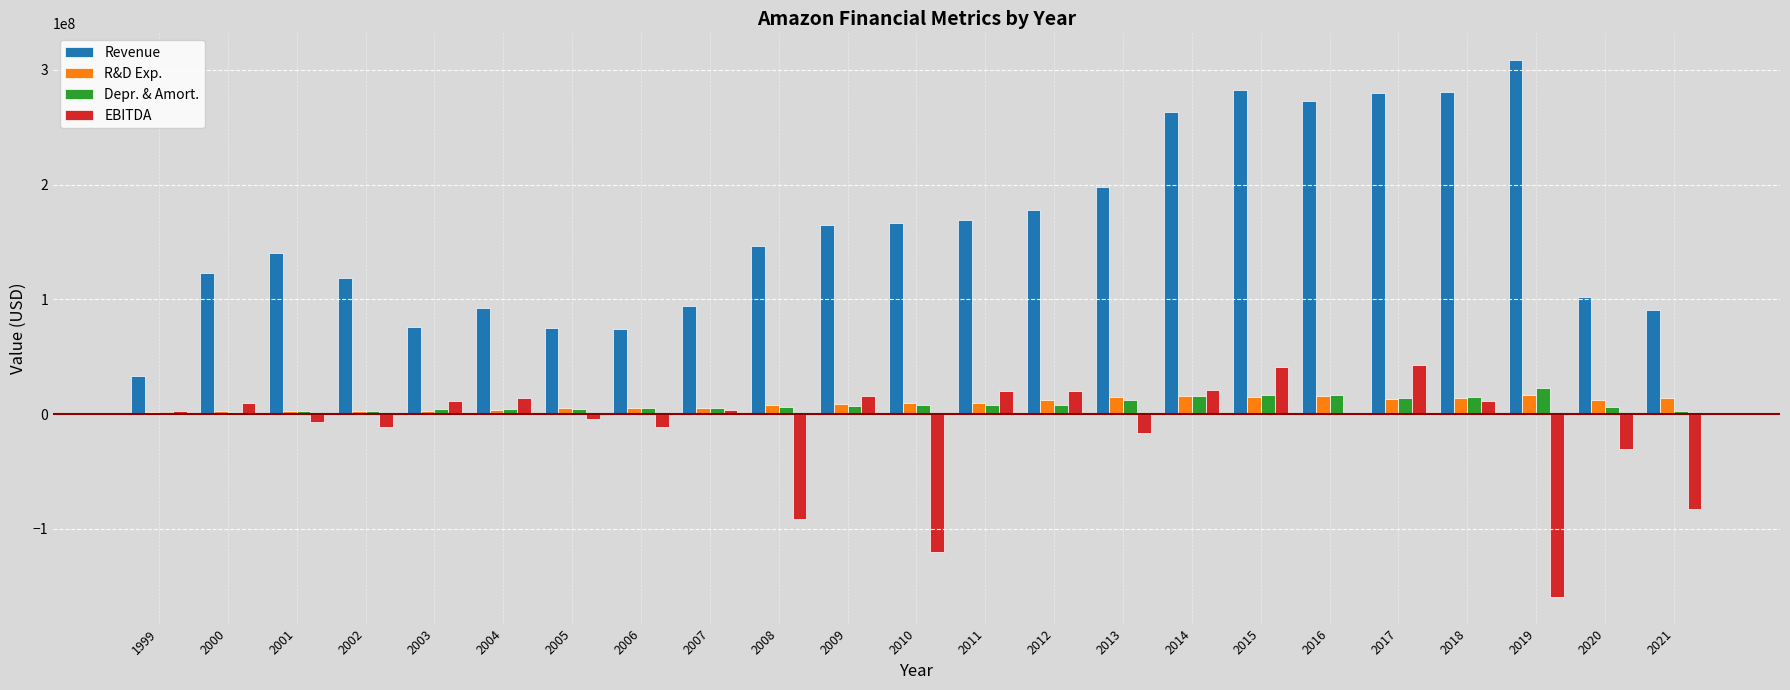

Which series has the largest total across all categories?

Revenue